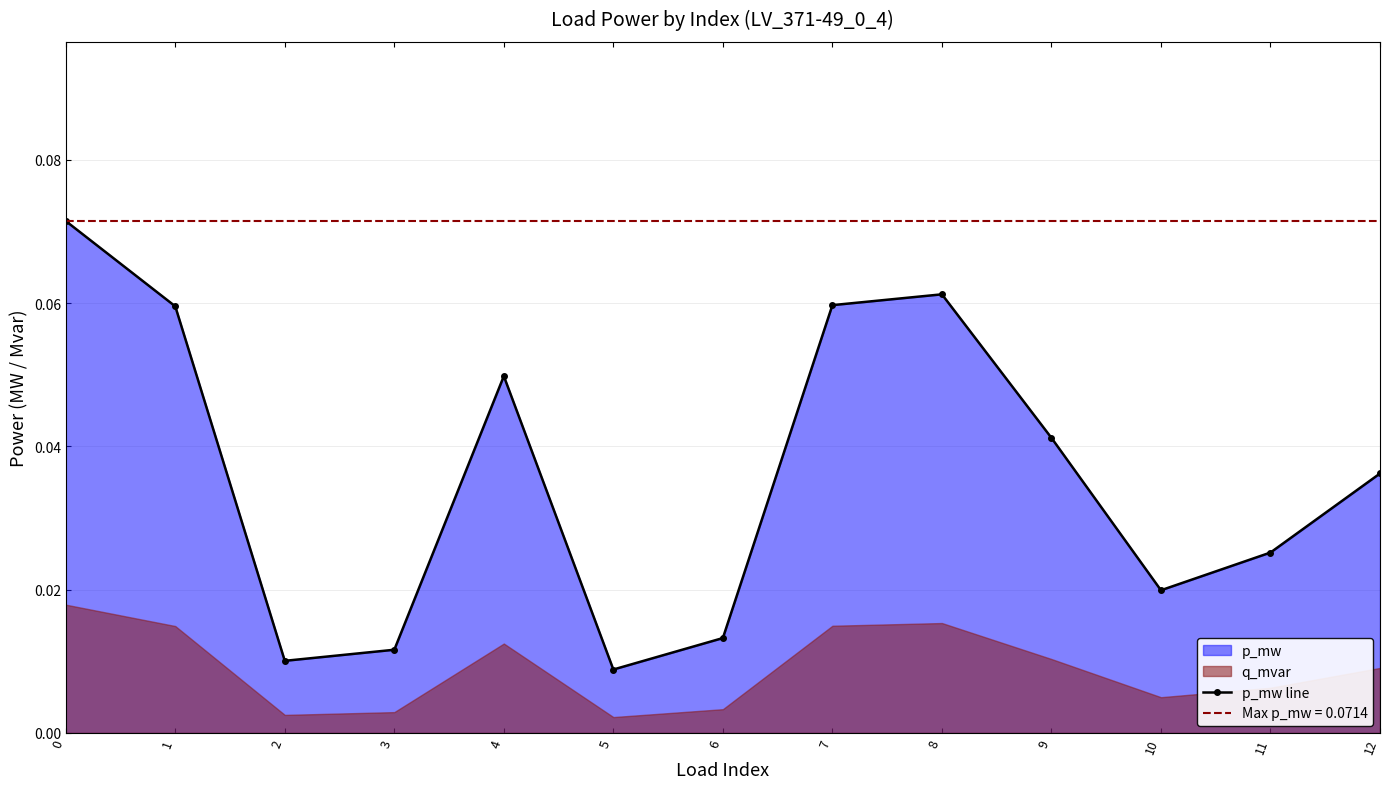

How many data points does each series have?

13